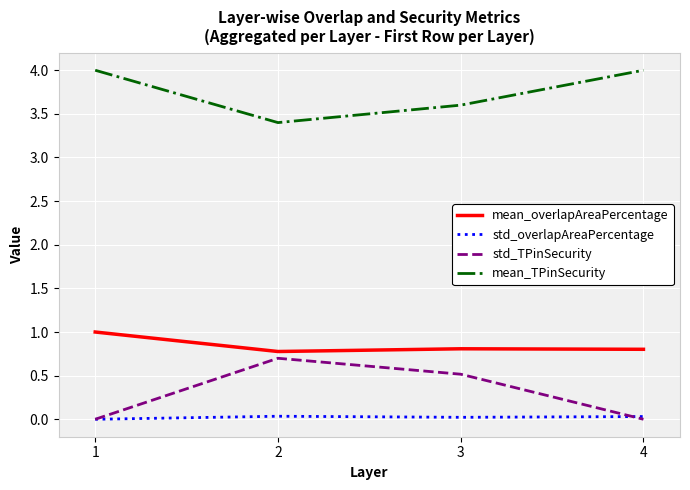

What is the total value across all series at 3?

4.9